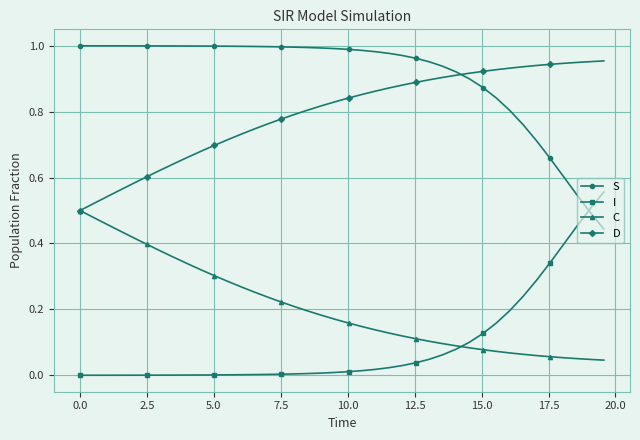

Which series ends up on top after the final intersection of S and D?

D